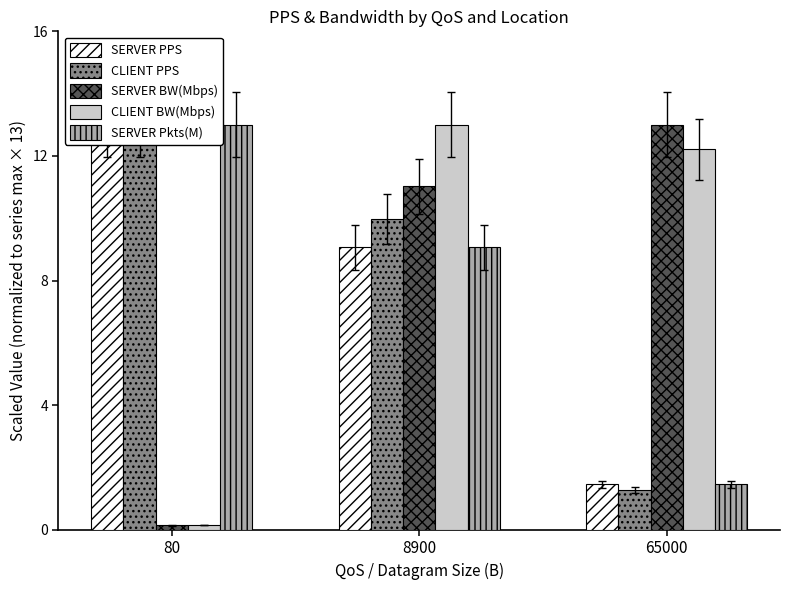

How many bars are there in each group?

5